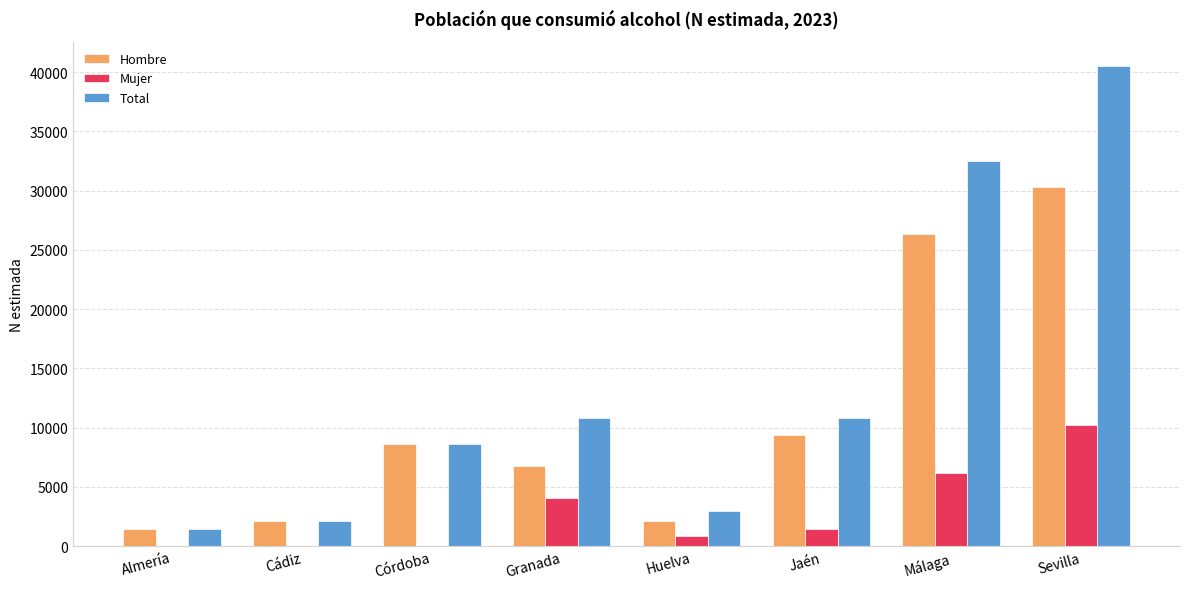

What is the spread (max minus min) of values at Cádiz?

2128